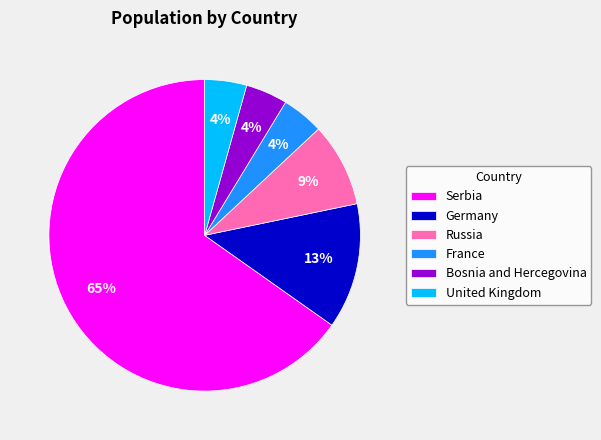

To the nearest percent, what portion does Bosnia and Hercegovina represent?

4%